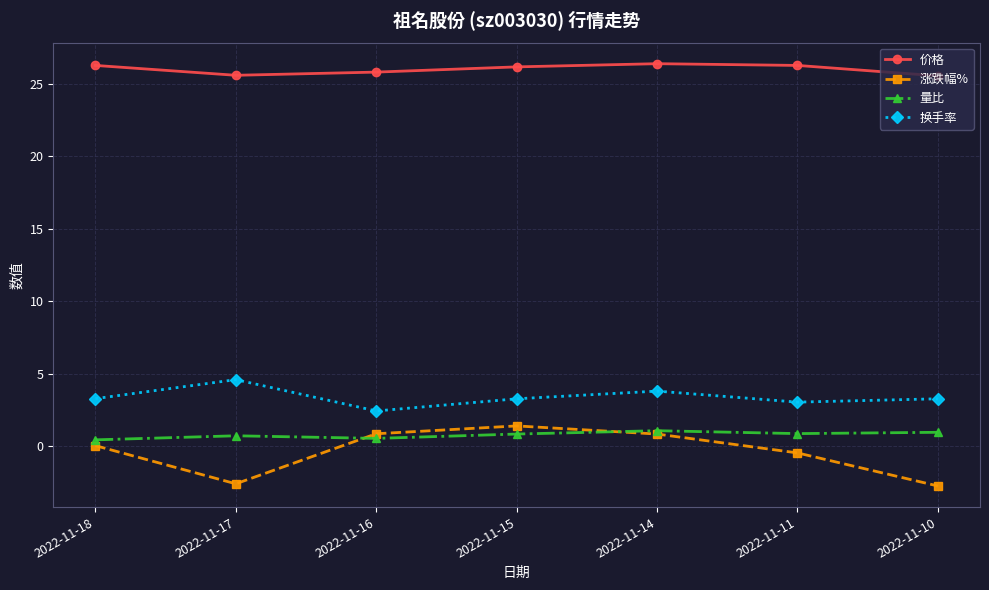

What is the difference between the maximum and second lowest values in the 涨跌幅% series?

4.0